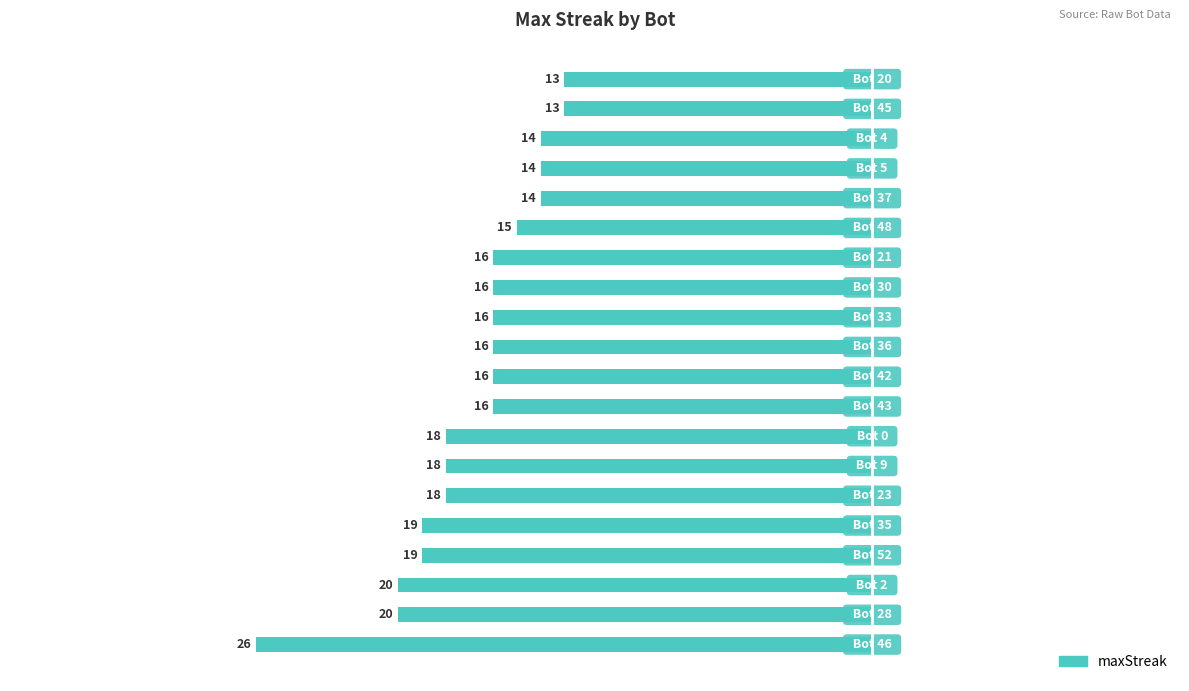

How many bars are there in total?

20